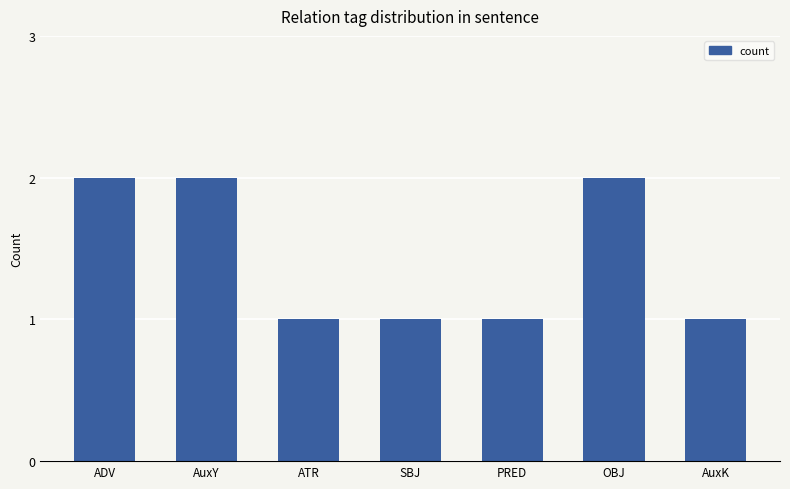

Are the bars grouped side by side (vs. stacked)?

No